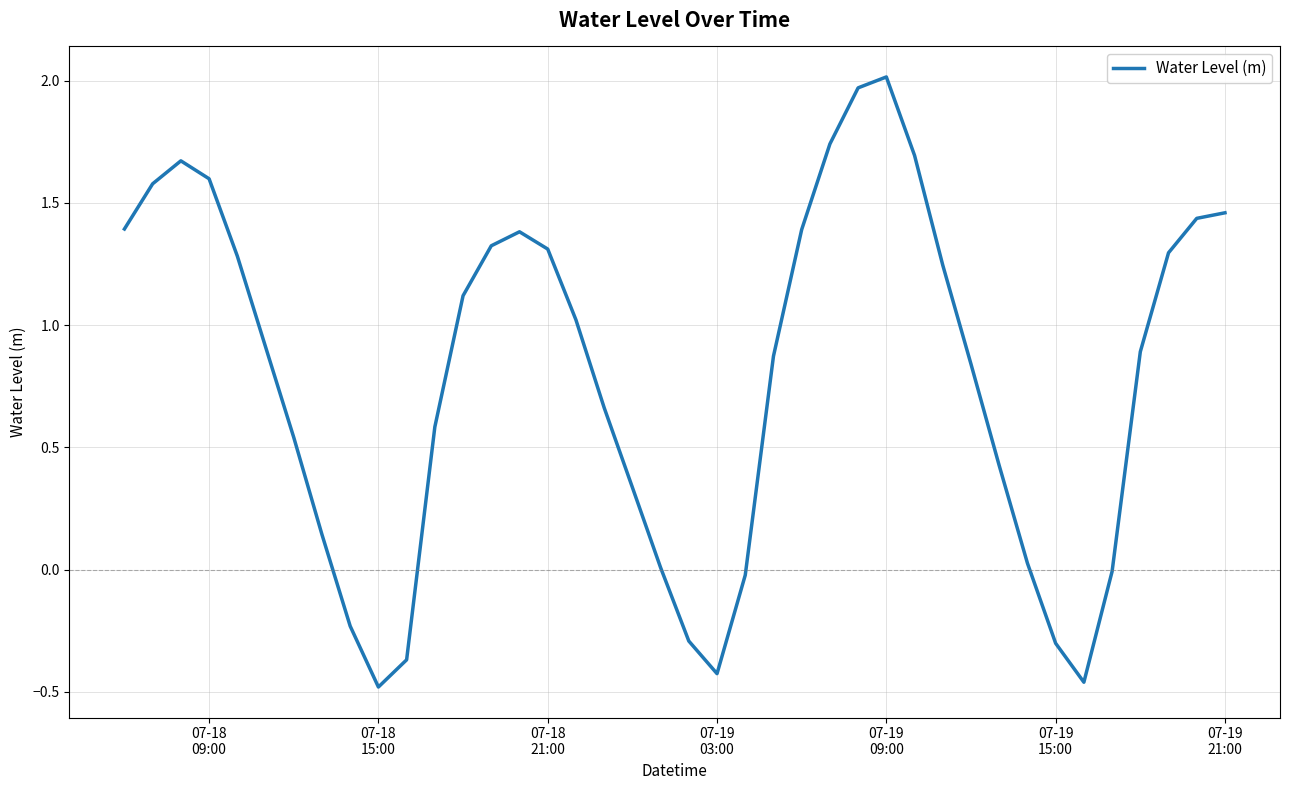

What is the difference between the maximum and minimum values?

2.5